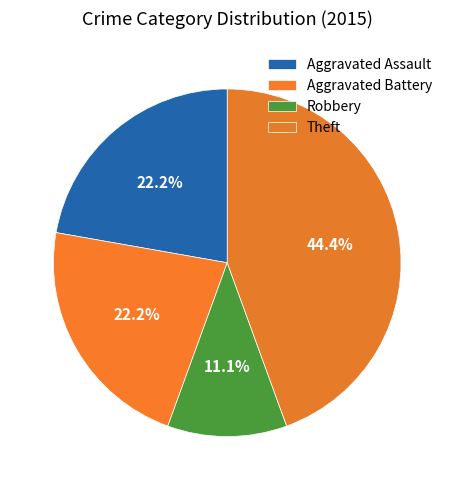

To the nearest percent, what percentage of the pie is Robbery?

11%